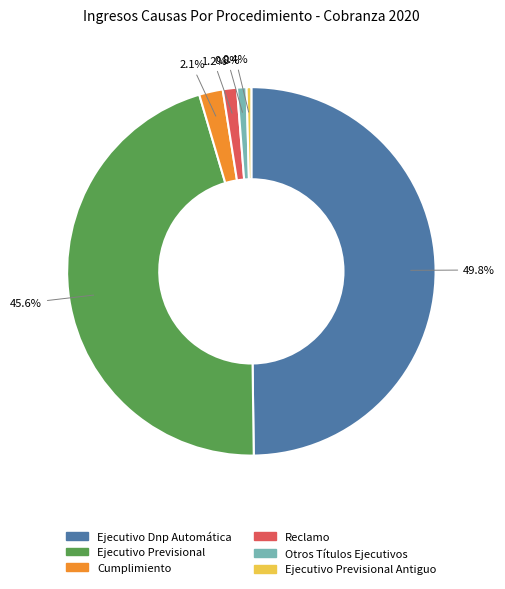

How many slices are in this pie chart?

6